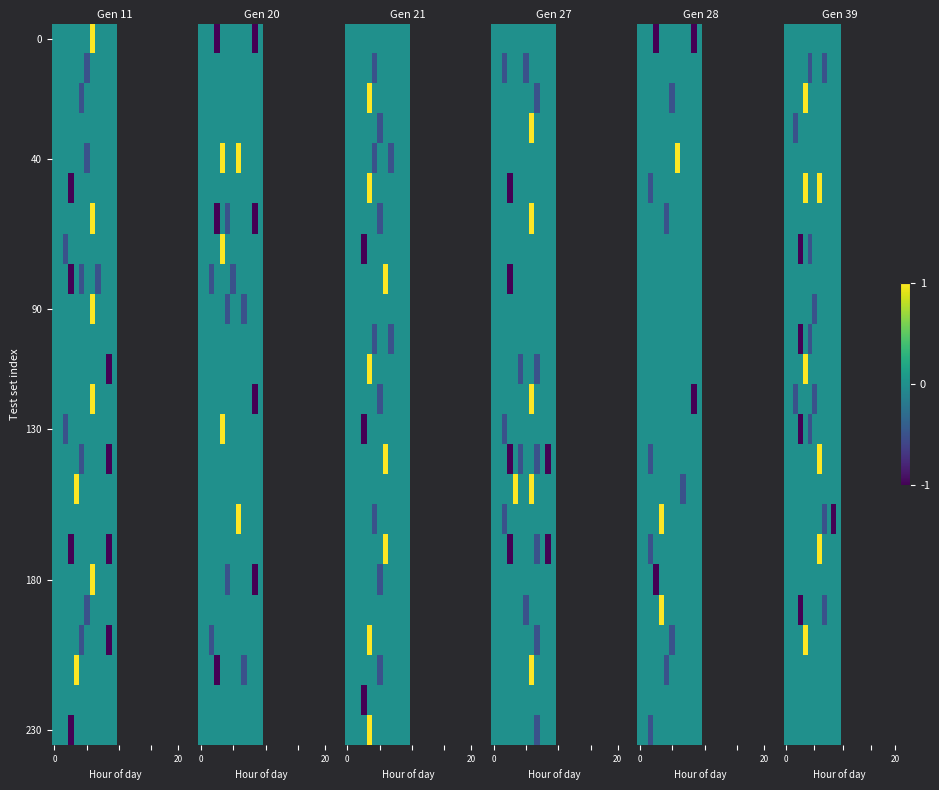

What is the total value across all series at 2?

-1.0